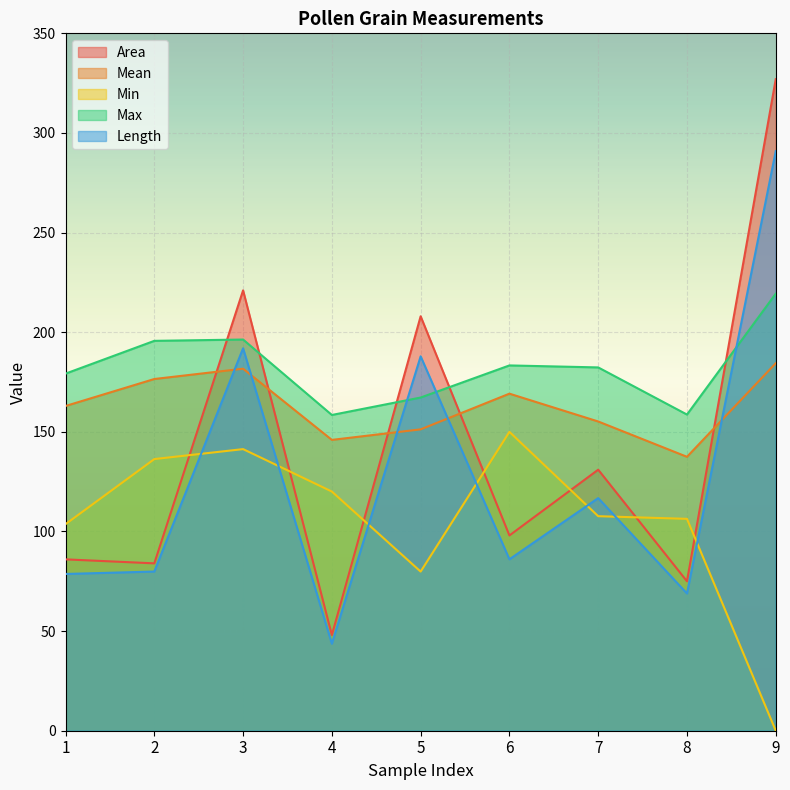

How many lines are shown in the chart?

5